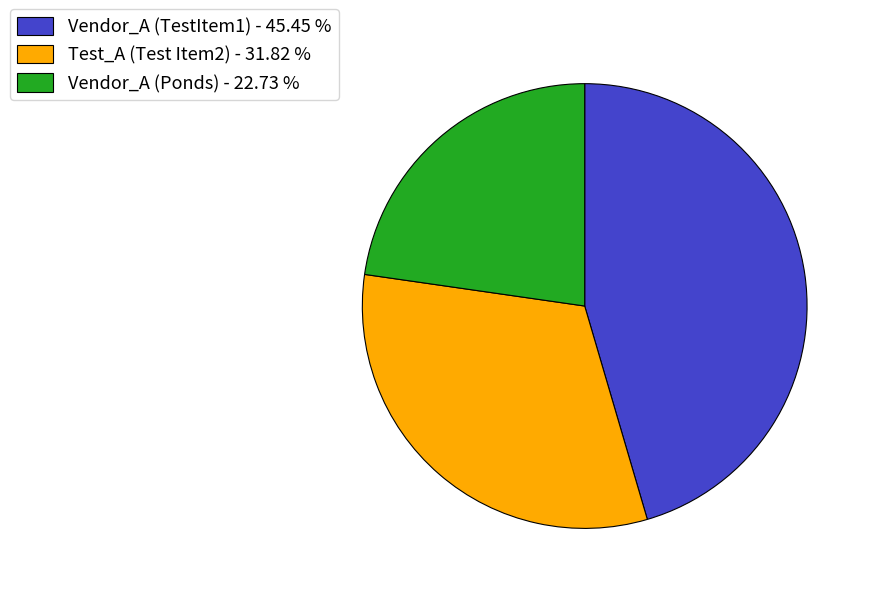

Which has a higher value, Vendor_A (Ponds) - 22.73 % or Test_A (Test Item2) - 31.82 %?

Test_A (Test Item2) - 31.82 %